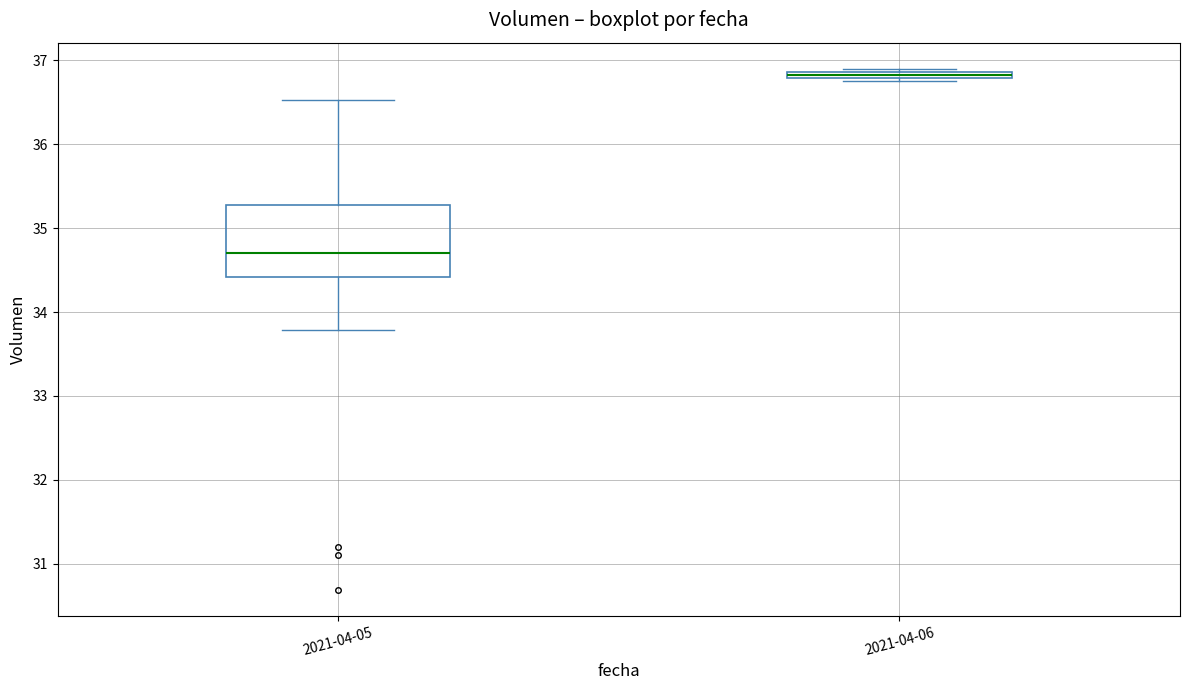

Which box is the tallest, from its lower edge to its upper edge?

2021-04-05